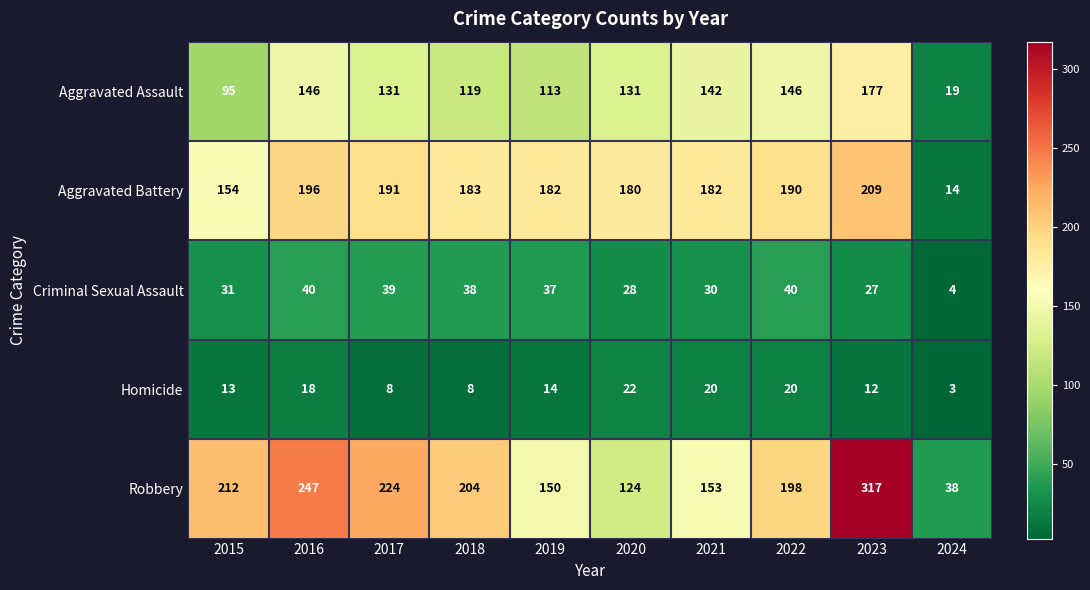

What is the lowest value of the Robbery series?

38